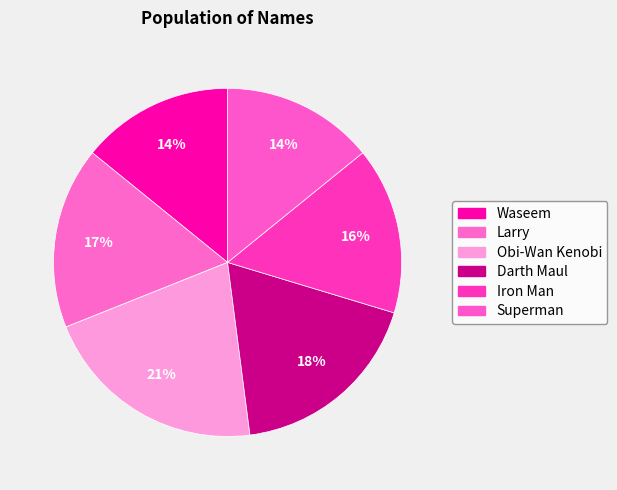

How many segments does this pie chart have?

6